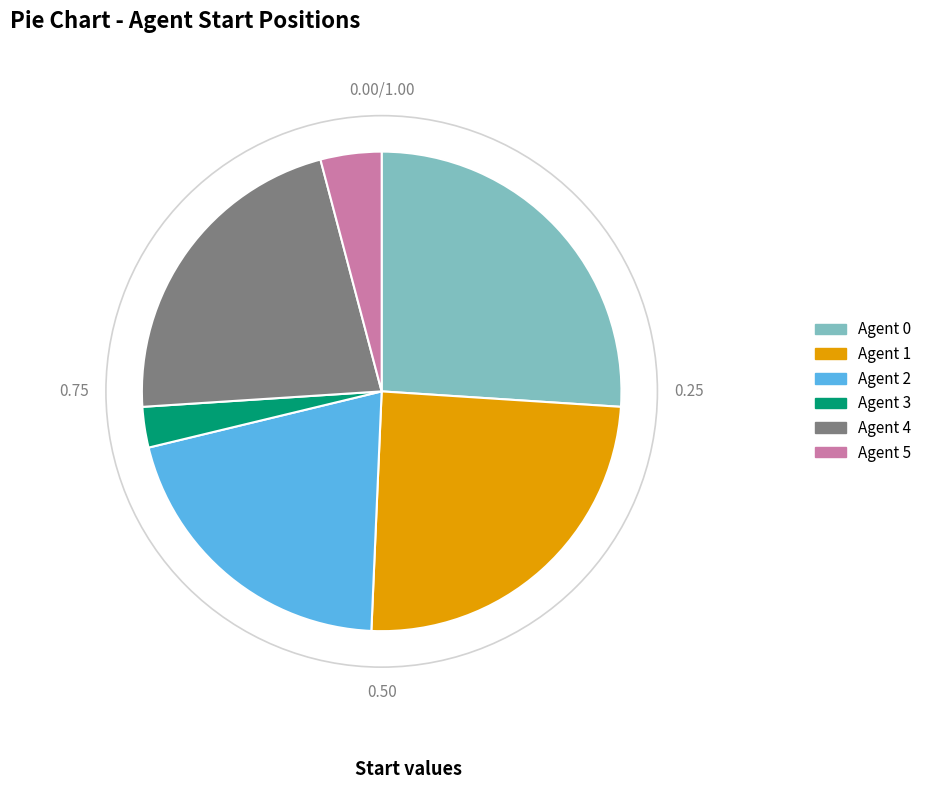

Do Agent 0 and Agent 4 together represent more than half of the pie?

No